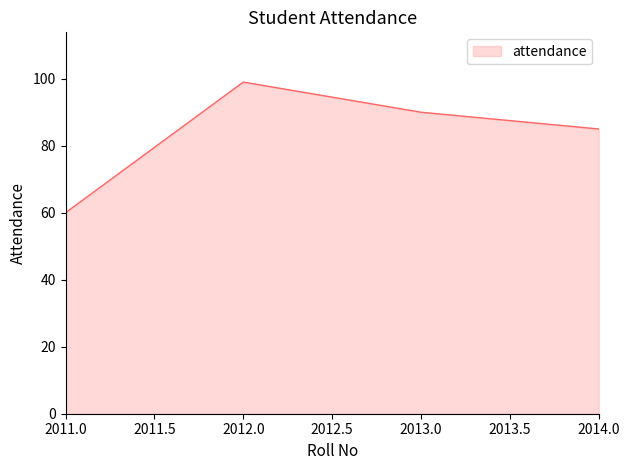

Reading left to right, what are all the values shown in this chart?

60	99	90	85